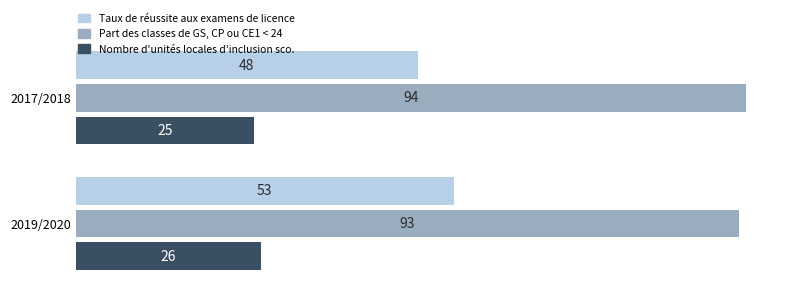

Rank the series by their average value, from highest to lowest.

Part des classes de GS, CP ou CE1 < 24, Taux de réussite aux examens de licence, Nombre d'unités locales d'inclusion sco.